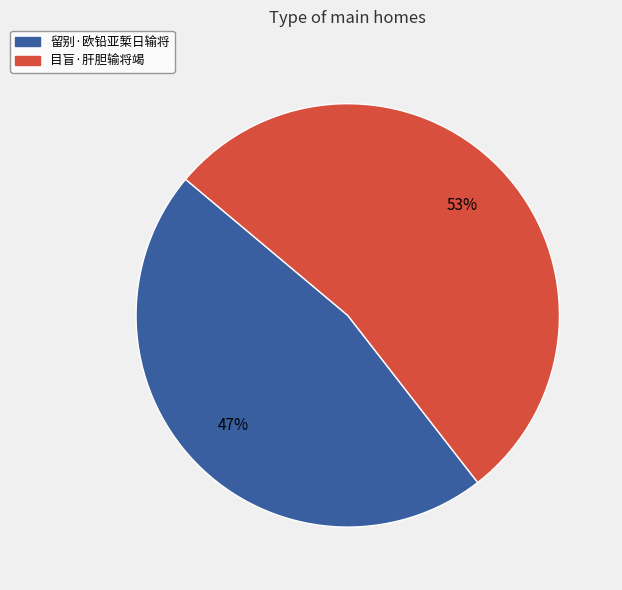

Do 留别·欧铅亚椠日输将 and 目盲·肝胆输将竭 together represent more than half of the pie?

Yes